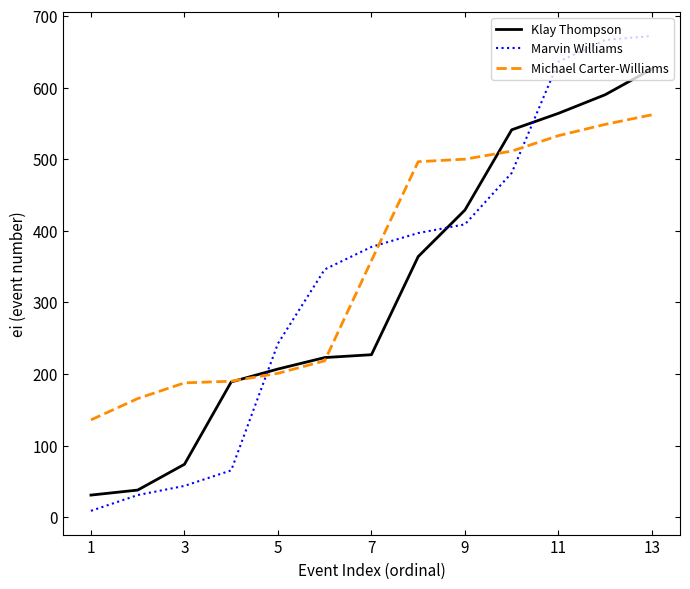

What is the highest value of the Michael Carter-Williams series?

562.0